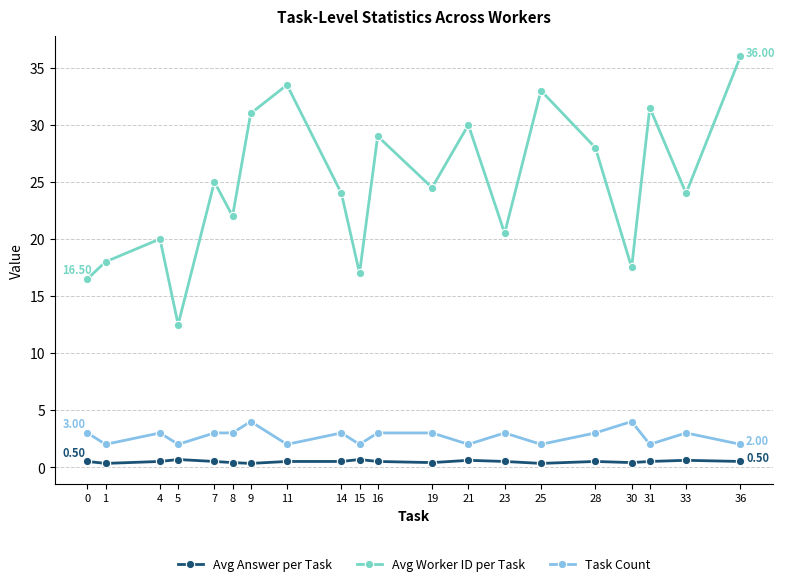

How many distinct data groups are displayed?

3